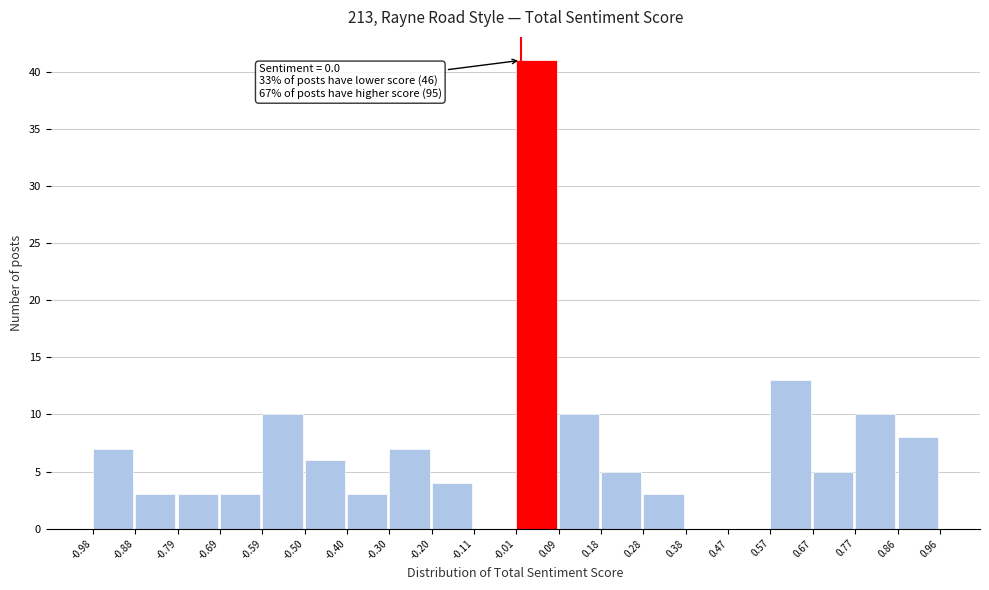

Over which range of the x-axis is the bar tallest?

-0.01 to 0.09